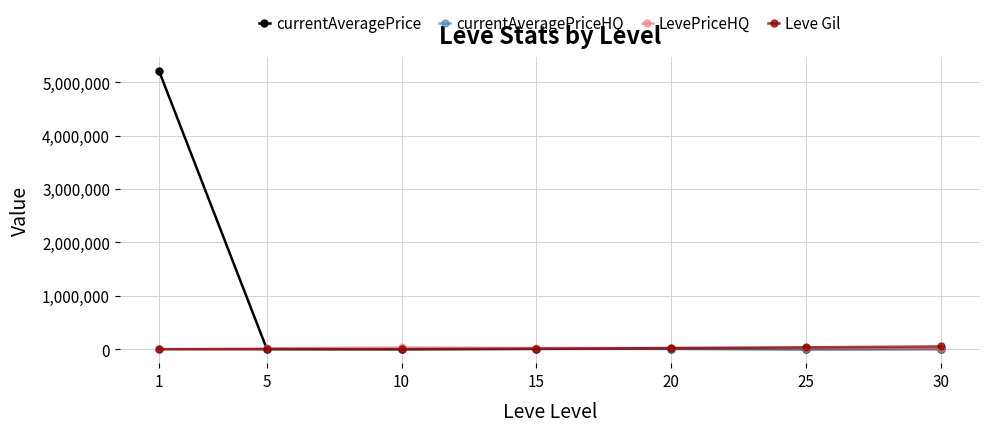

Is this an area chart (filled region under the line)?

No